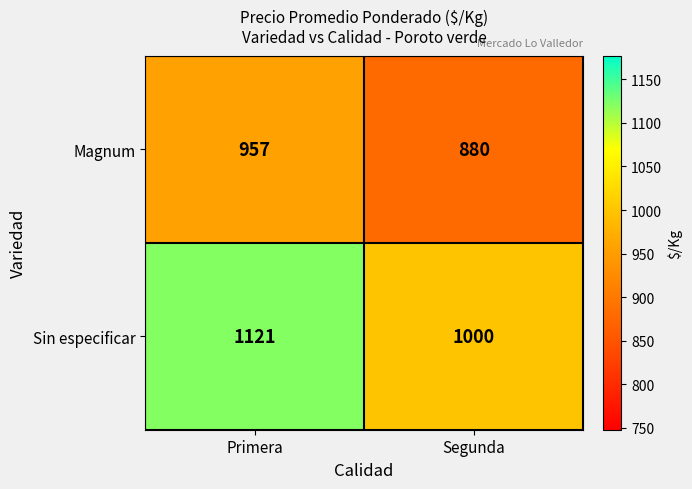

What is the sum of the Sin especificar values at Primera and Segunda?

2121